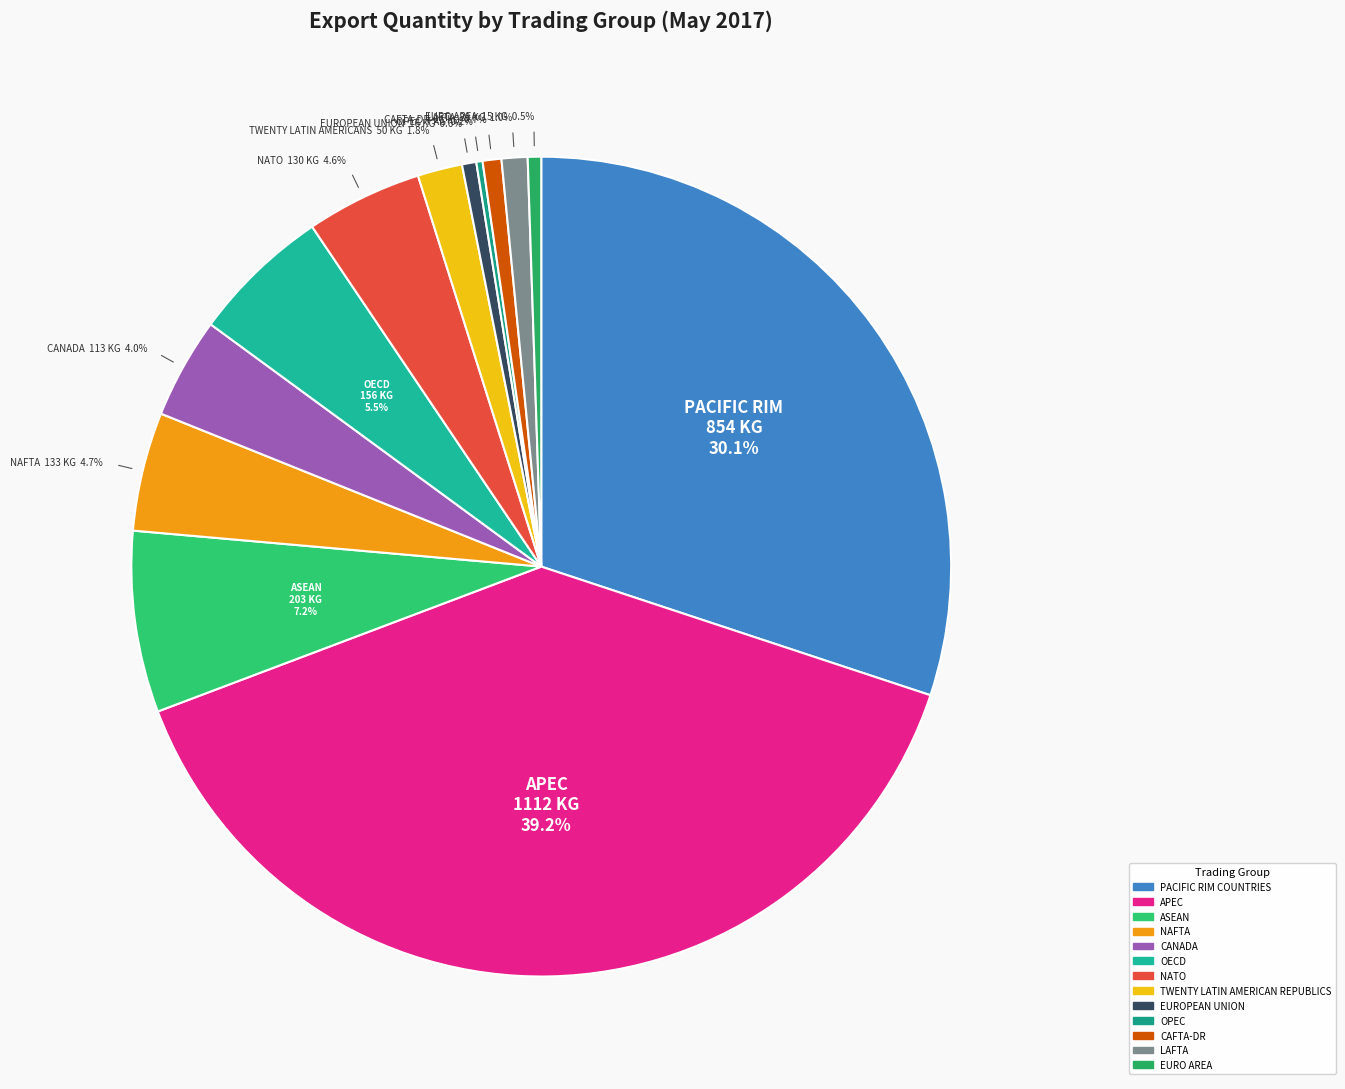

How many segments does this pie chart have?

13